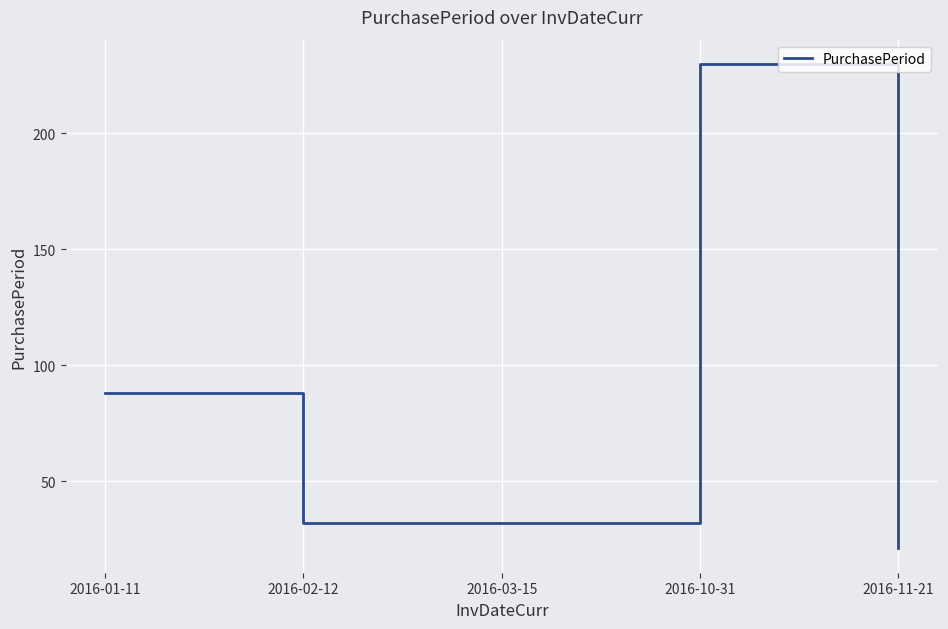

Where is the first local maximum?

2016-10-31